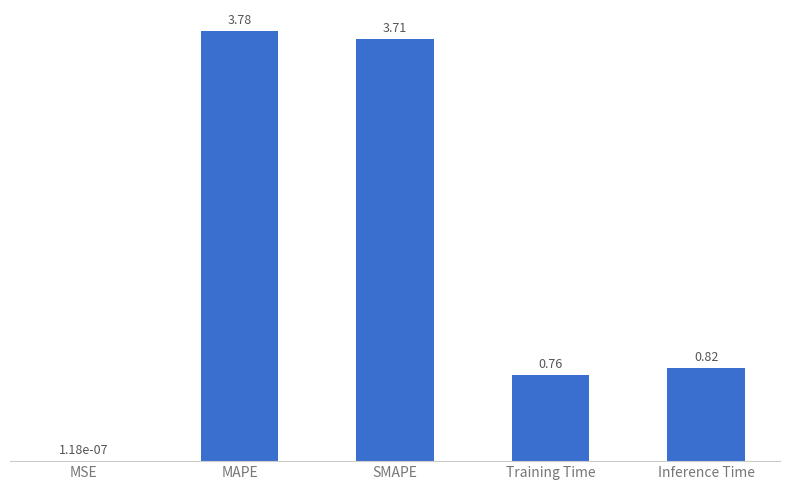

Where is the data nearest to the value 1?

Inference Time